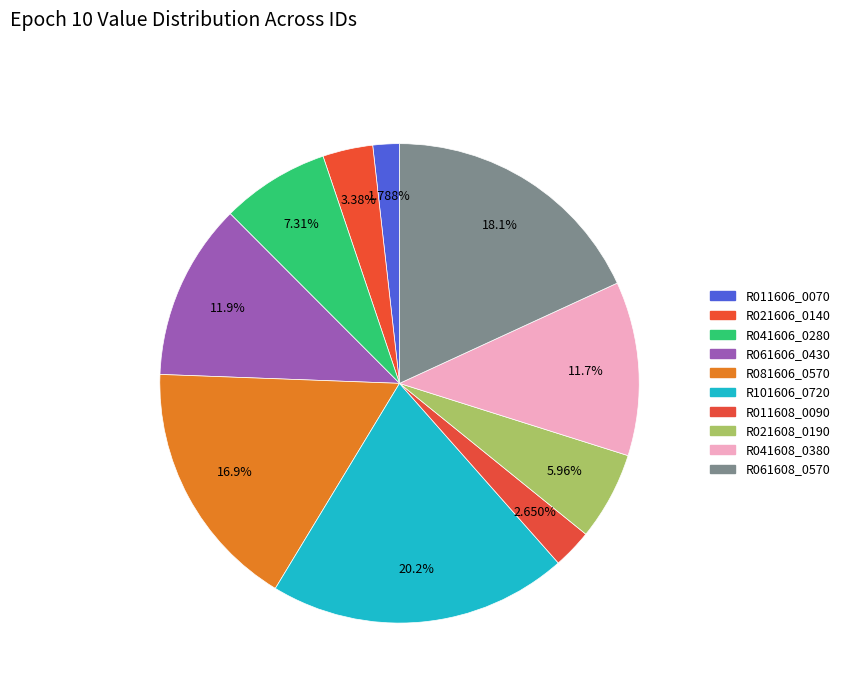

Count the number of slices in the pie.

10